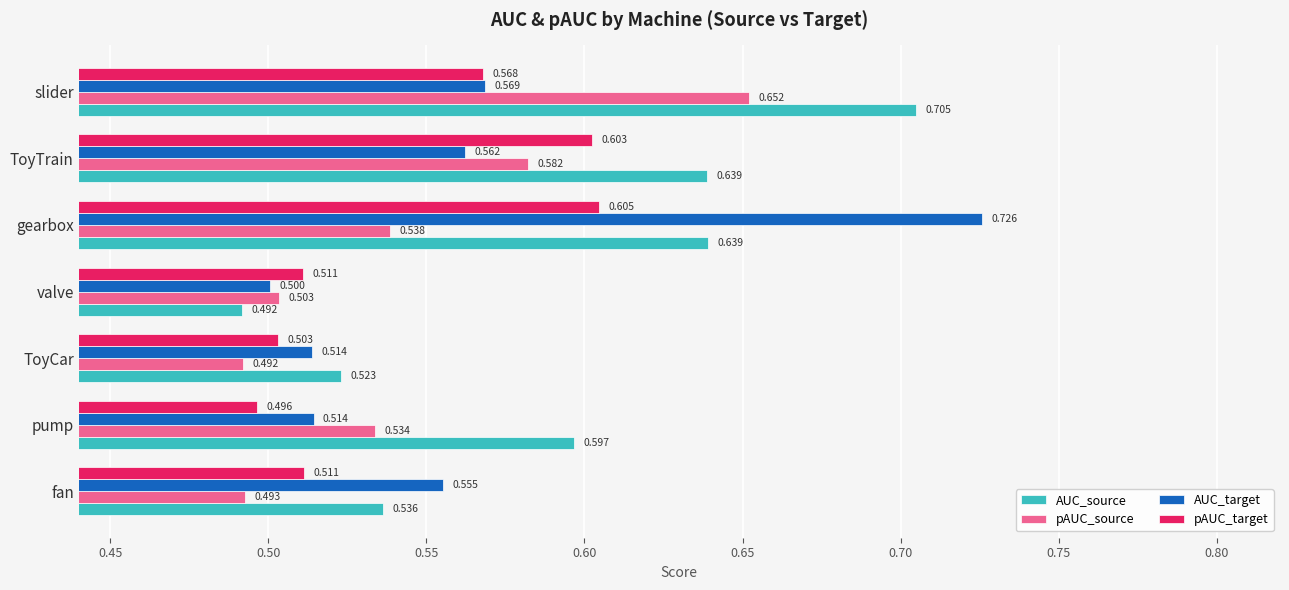

Which category has the highest value in the pAUC_source series?

slider